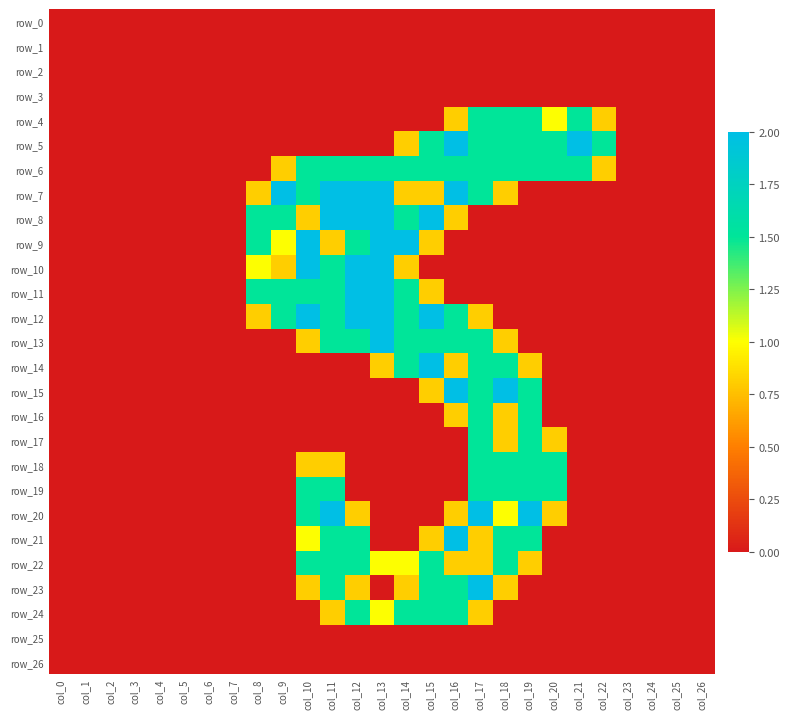

The value of row_20 at col_12 is 0.4. True or false?

False